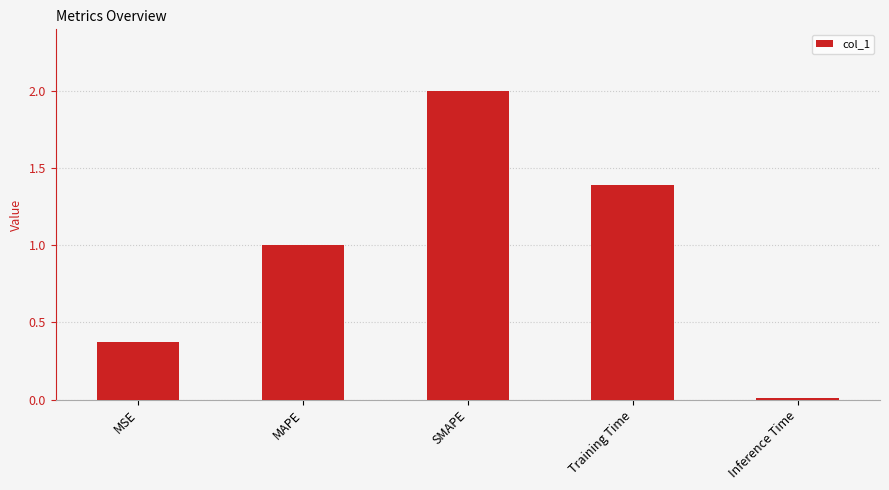

List the labels in order of value, smallest first.

Inference Time, MSE, MAPE, Training Time, SMAPE